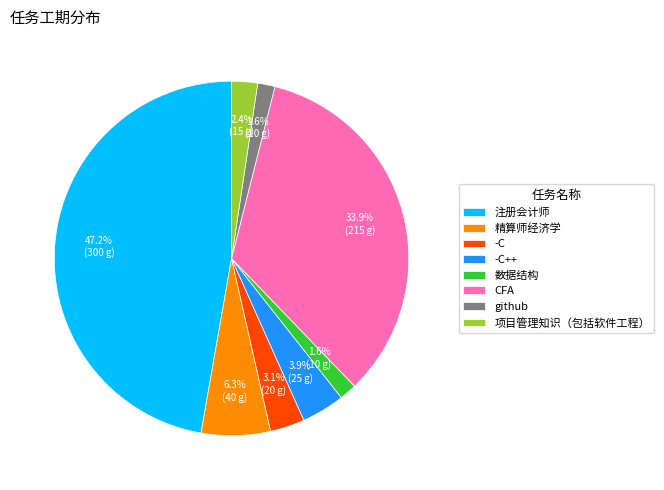

Is it true that 数据结构 is 2% of the pie?

True